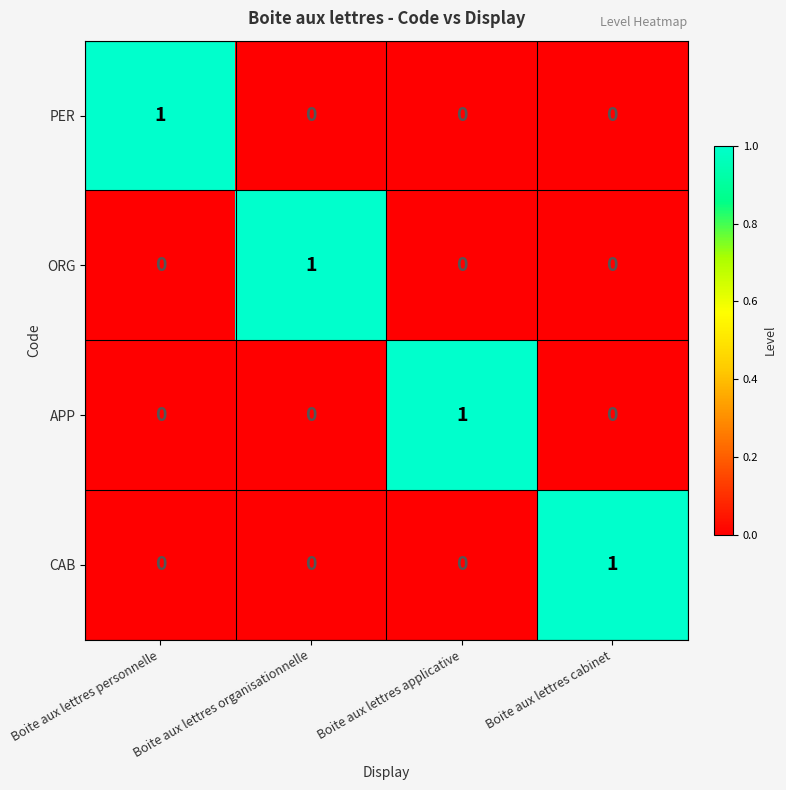

How many distinct data groups are displayed?

4